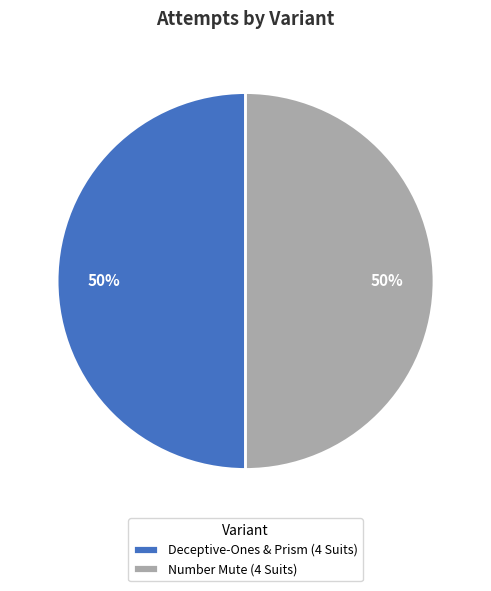

Approximately how many times larger is the value at Deceptive-Ones & Prism (4 Suits) compared to Number Mute (4 Suits)?

1.0